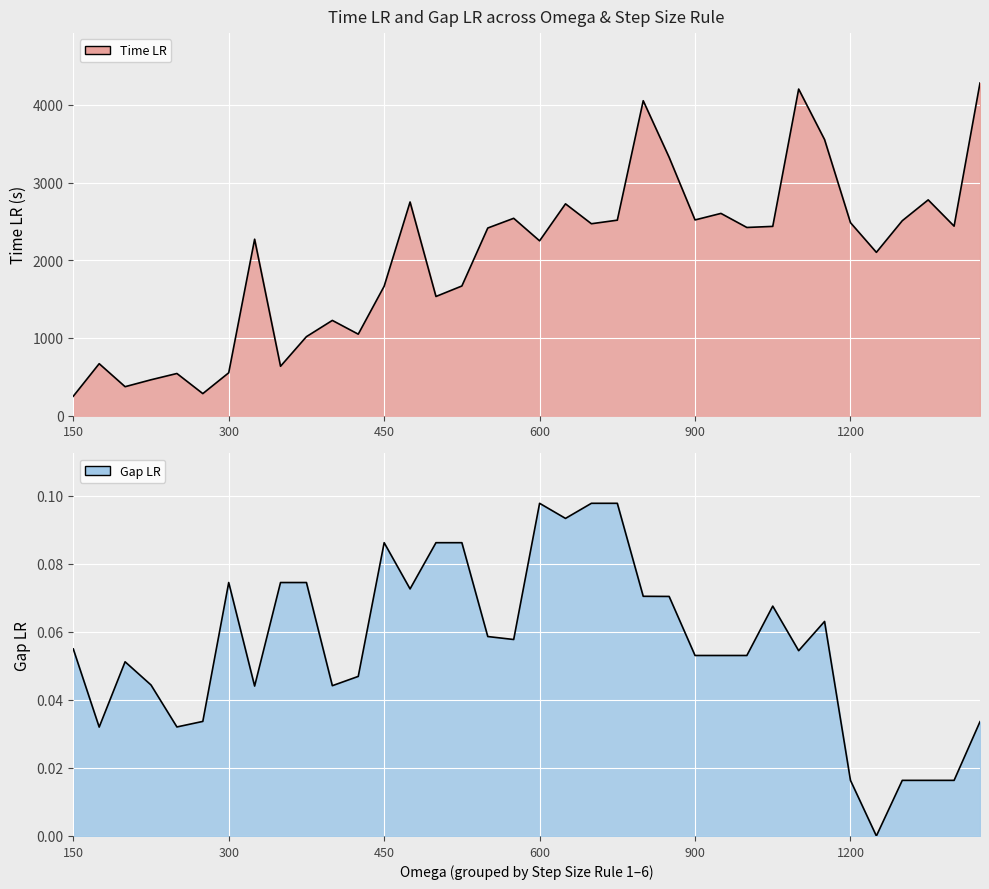

True or false: Time LR and Gap LR intersect in this chart.

False